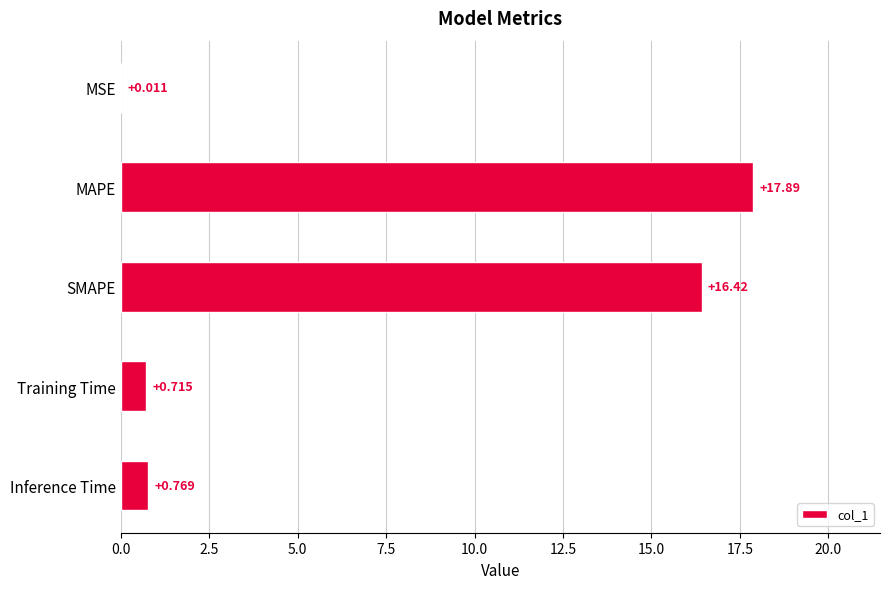

Are the bars grouped side by side (vs. stacked)?

No